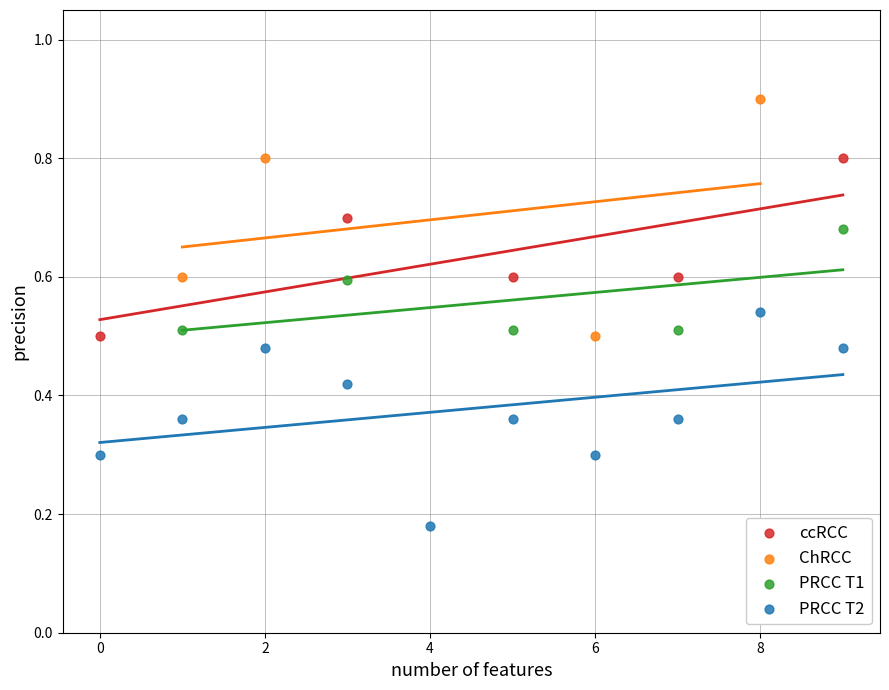

Which series reaches the maximum Y coordinate?

ChRCC